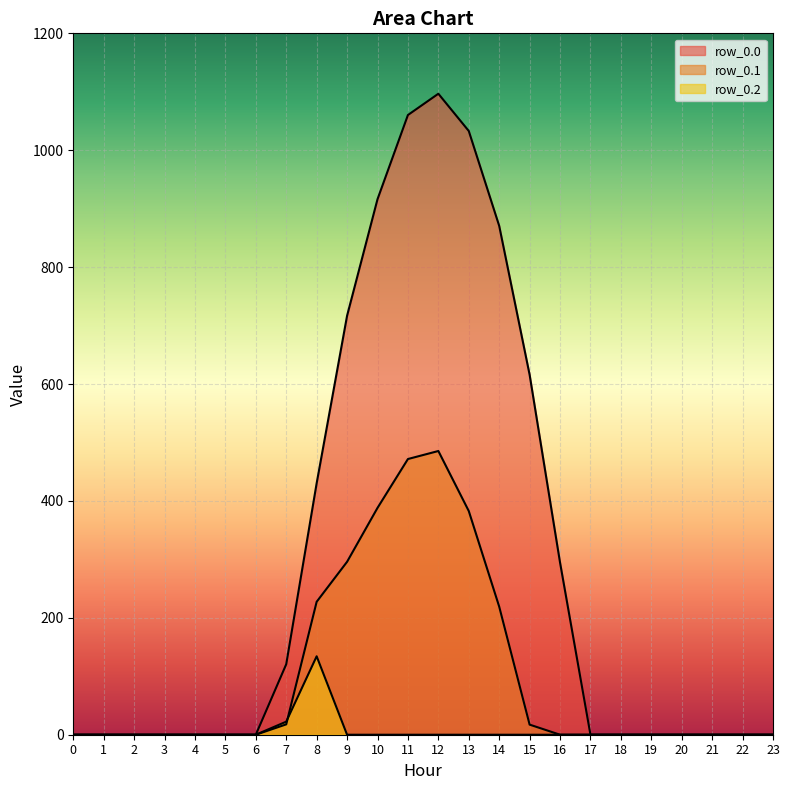

How many values in row_0.0 are above zero?

10